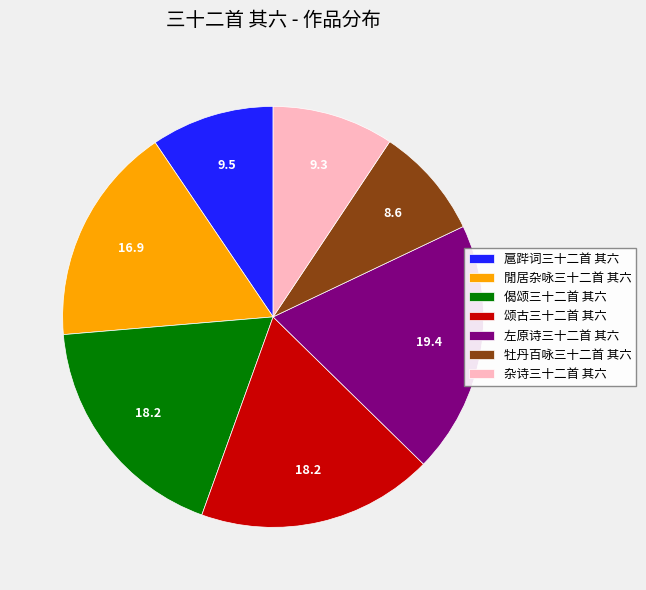

The 閒居杂咏三十二首 其六 slice represents 17% of the pie. True or false?

True